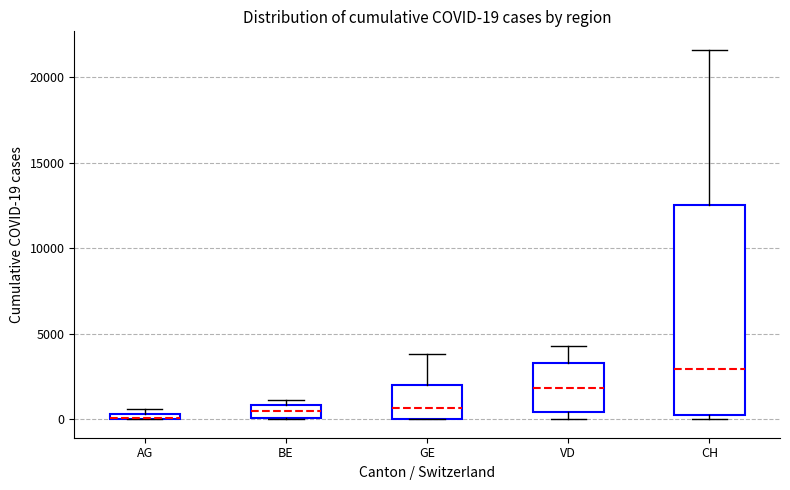

Comparing the boxes themselves (not the whiskers), which one is the tallest?

CH